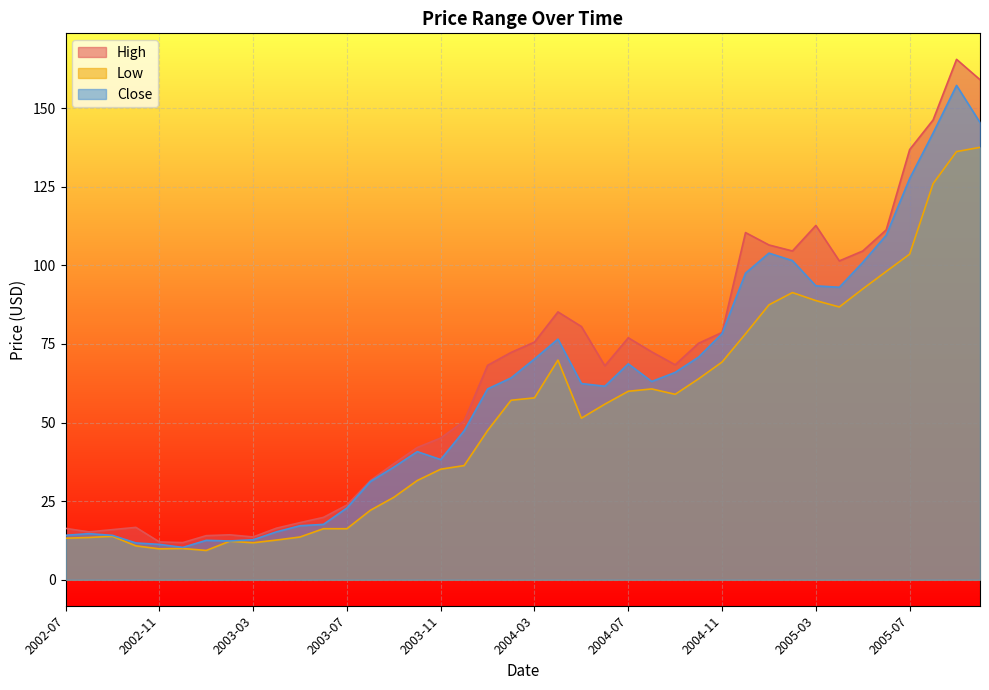

Rank the series at 2004-04 from lowest to highest value.

Low, Close, High